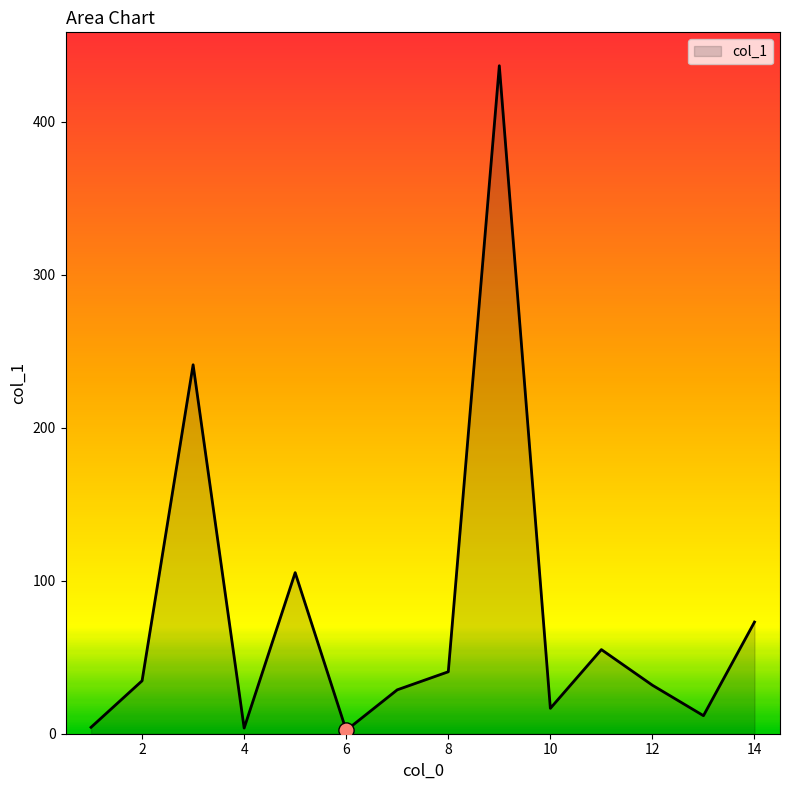

What is the difference between the maximum and minimum values?

434.5